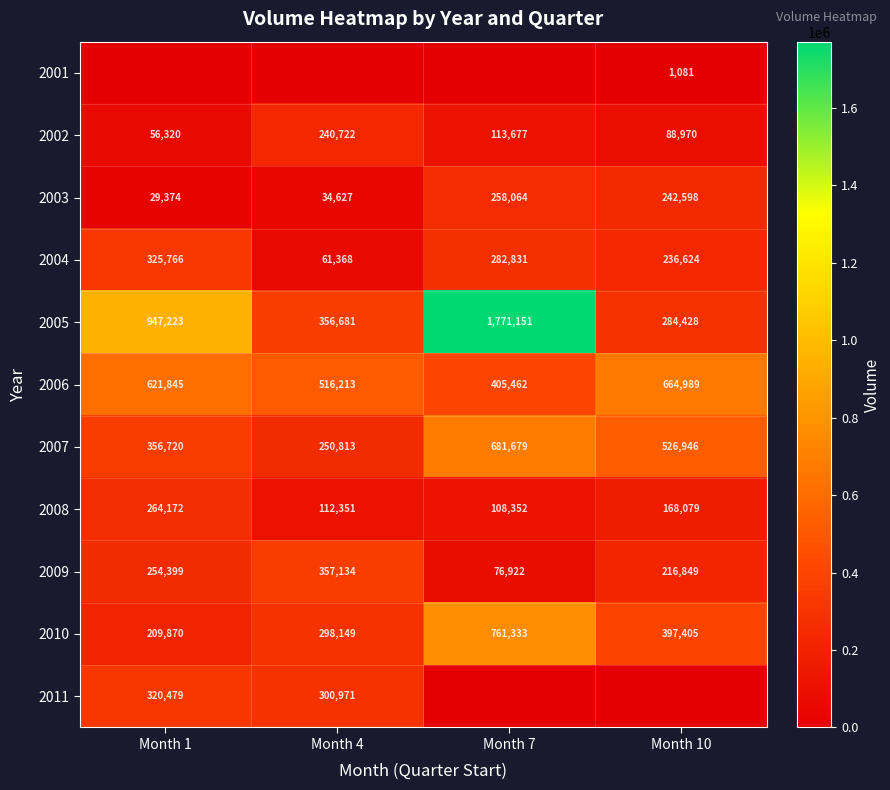

List the labels in order of 2002 value, largest first.

Month 4, Month 7, Month 10, Month 1